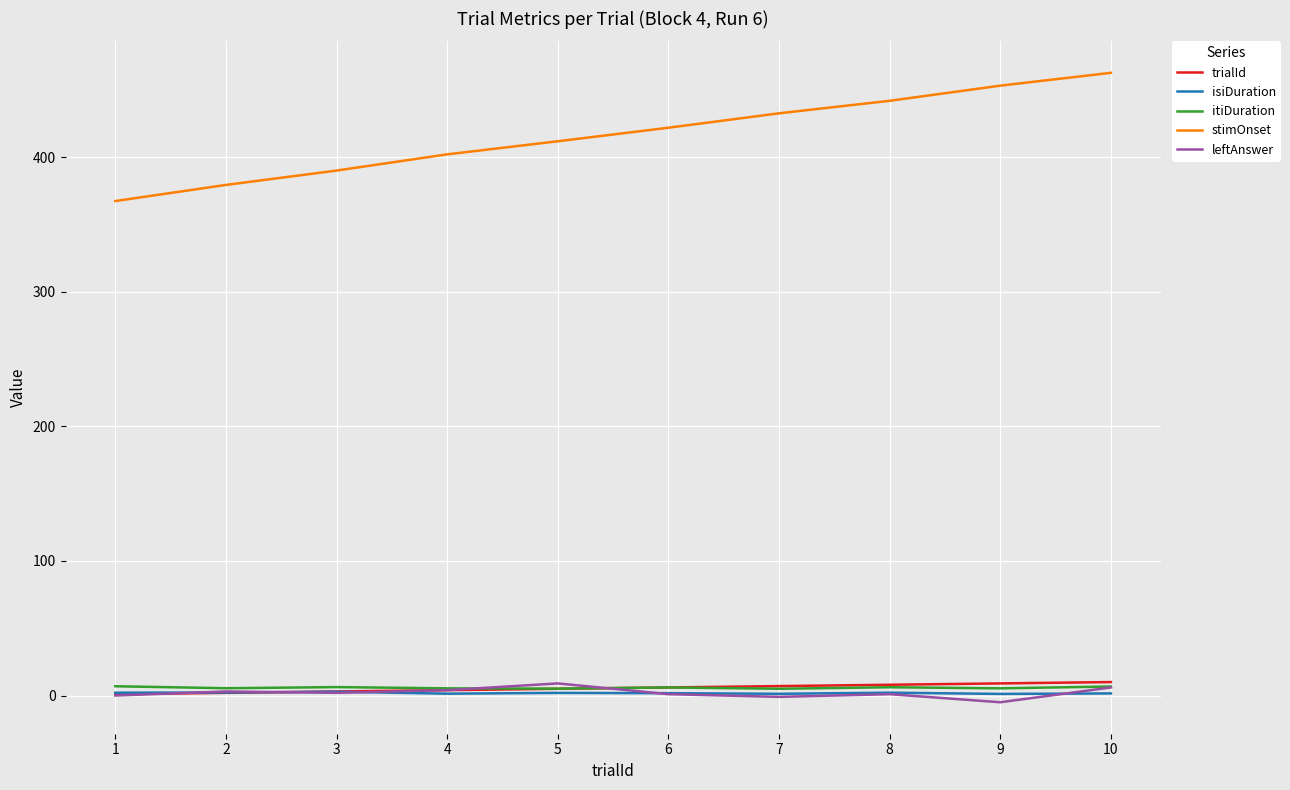

What is the difference between the second highest and second lowest values in the isiDuration series?

1.0